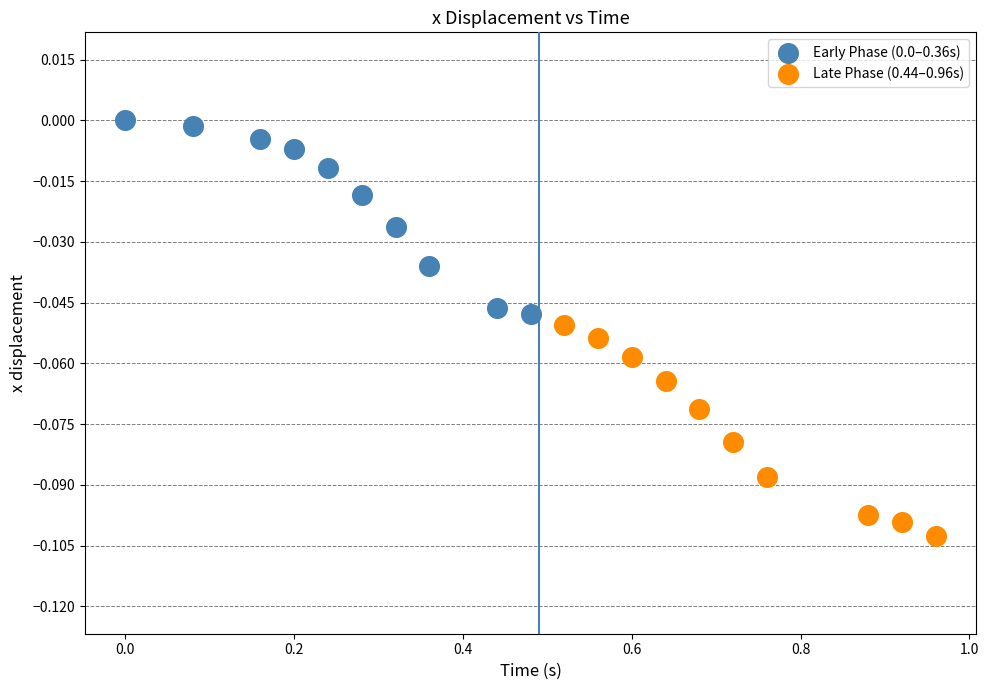

Which series reaches the minimum Y coordinate?

Late Phase (0.44–0.96s)